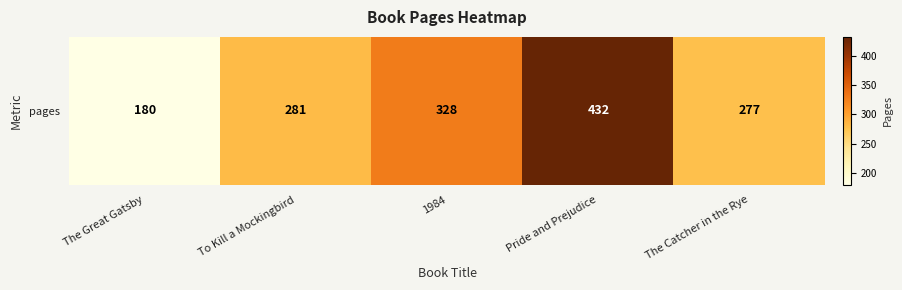

Rank the categories by value from highest to lowest.

Pride and Prejudice, 1984, To Kill a Mockingbird, The Catcher in the Rye, The Great Gatsby